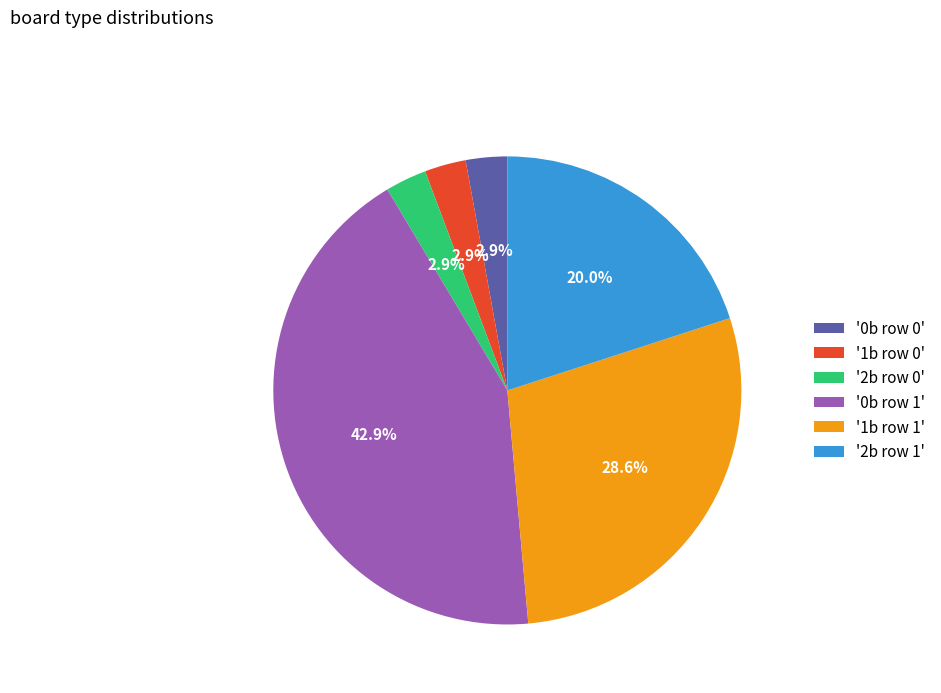

Combined, do '1b row 1' and '1b row 0' account for over 50%?

No